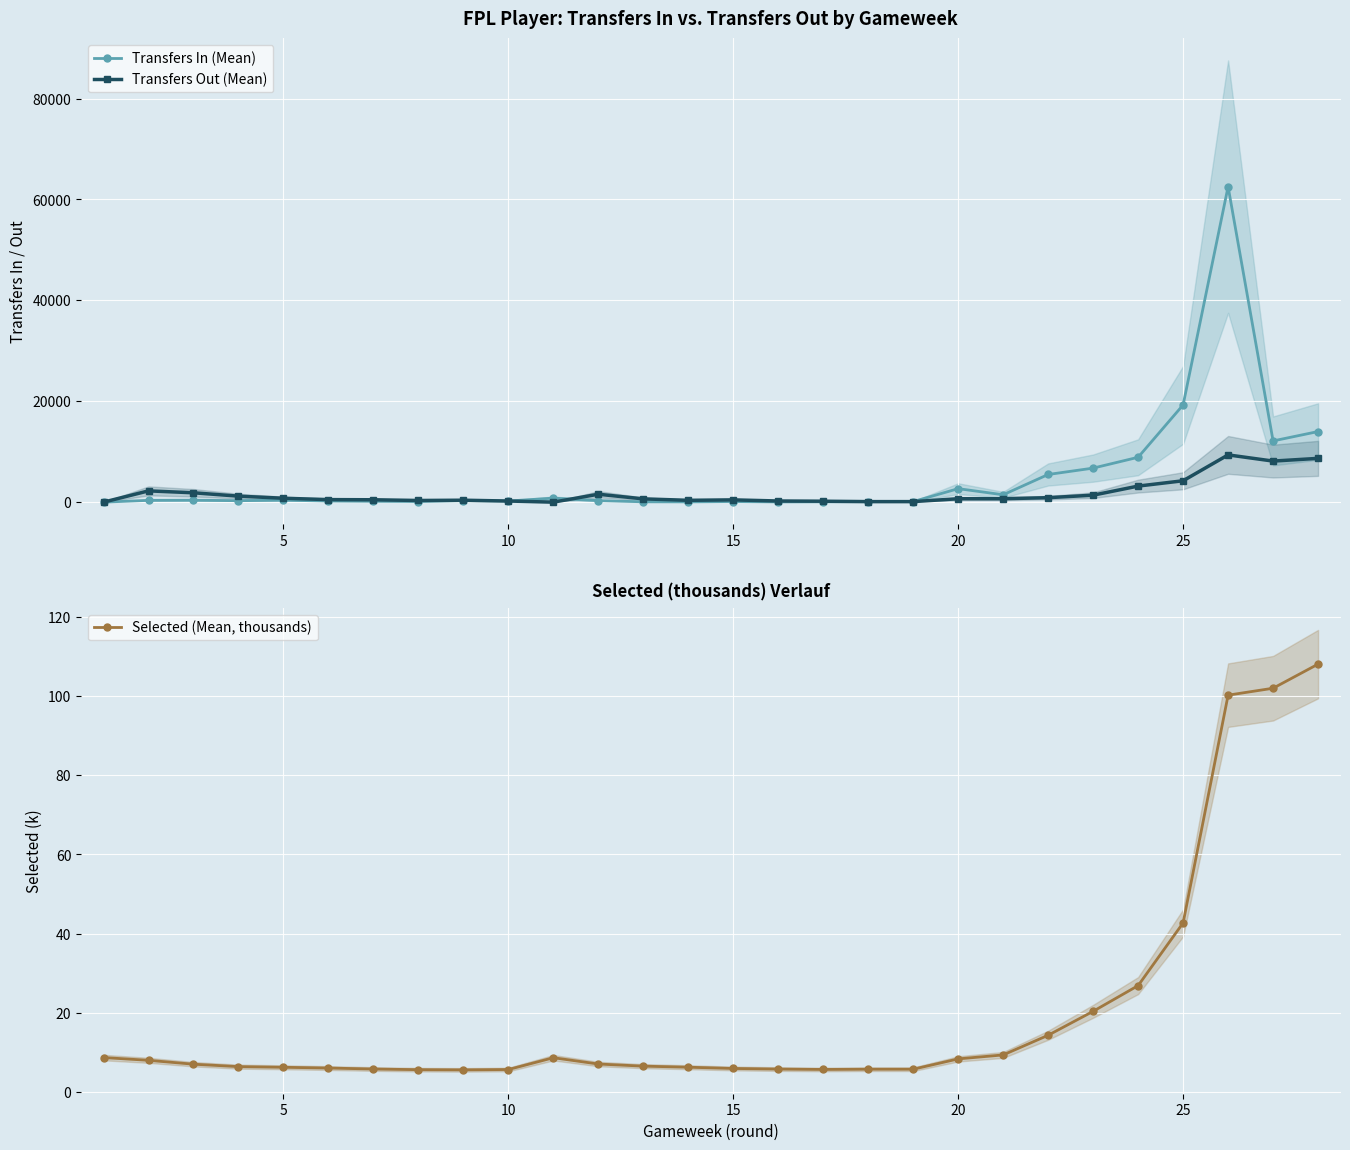

How many lines are shown in the chart?

3